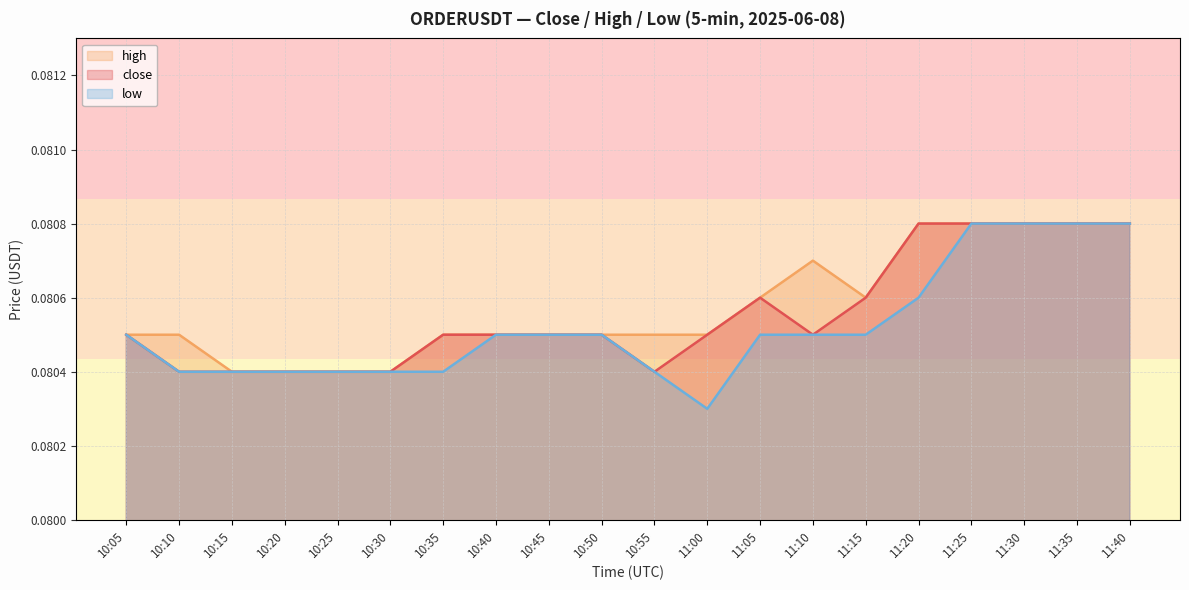

Reading left to right, transcribe all the data shown in this chart.

close: 0.1	0.1	0.1	0.1	0.1	0.1	0.1	0.1	0.1	0.1	0.1	0.1	0.1	0.1	0.1	0.1	0.1	0.1	0.1	0.1
high: 0.1	0.1	0.1	0.1	0.1	0.1	0.1	0.1	0.1	0.1	0.1	0.1	0.1	0.1	0.1	0.1	0.1	0.1	0.1	0.1
low: 0.1	0.1	0.1	0.1	0.1	0.1	0.1	0.1	0.1	0.1	0.1	0.1	0.1	0.1	0.1	0.1	0.1	0.1	0.1	0.1